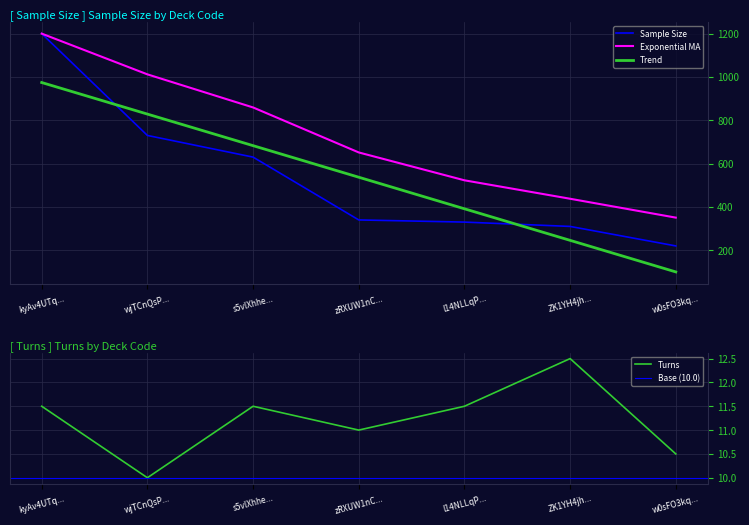

Read the Exponential MA value at kyAv4UTq....

1200.0